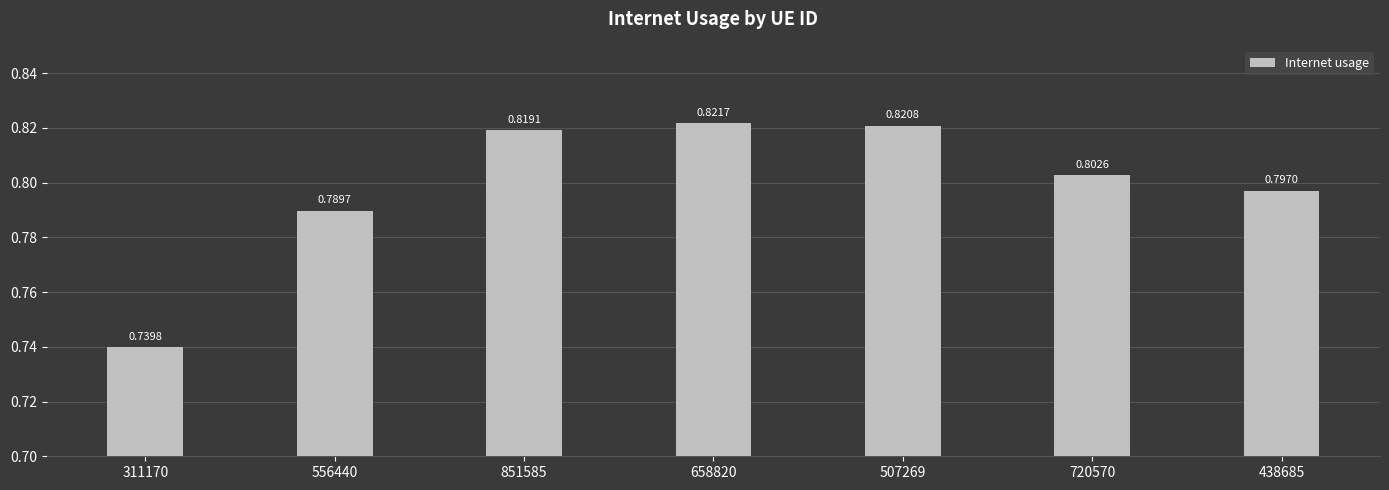

Which category has the lowest value across all series?

311170